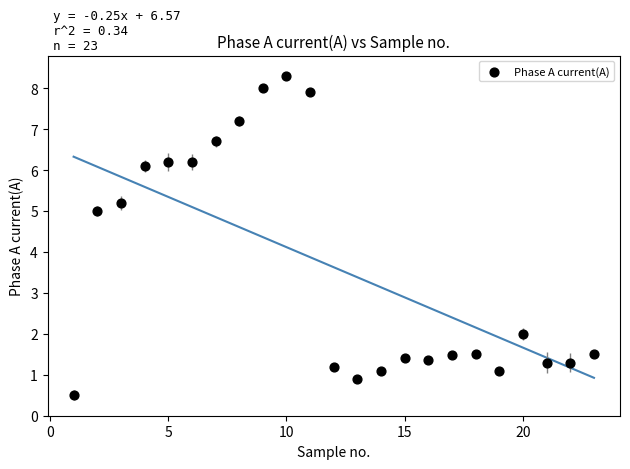

What is the range of Y values (max minus min)?

7.8